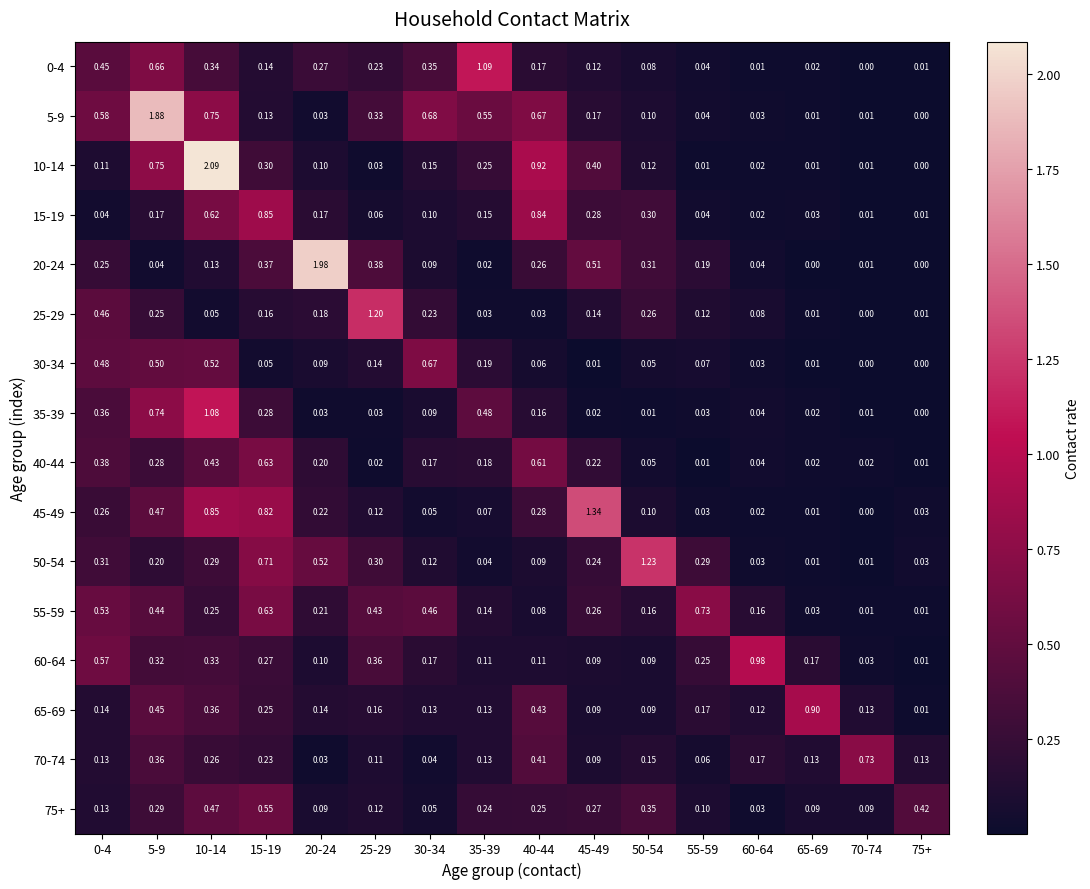

At how many categories does at least one series exceed 0?

16